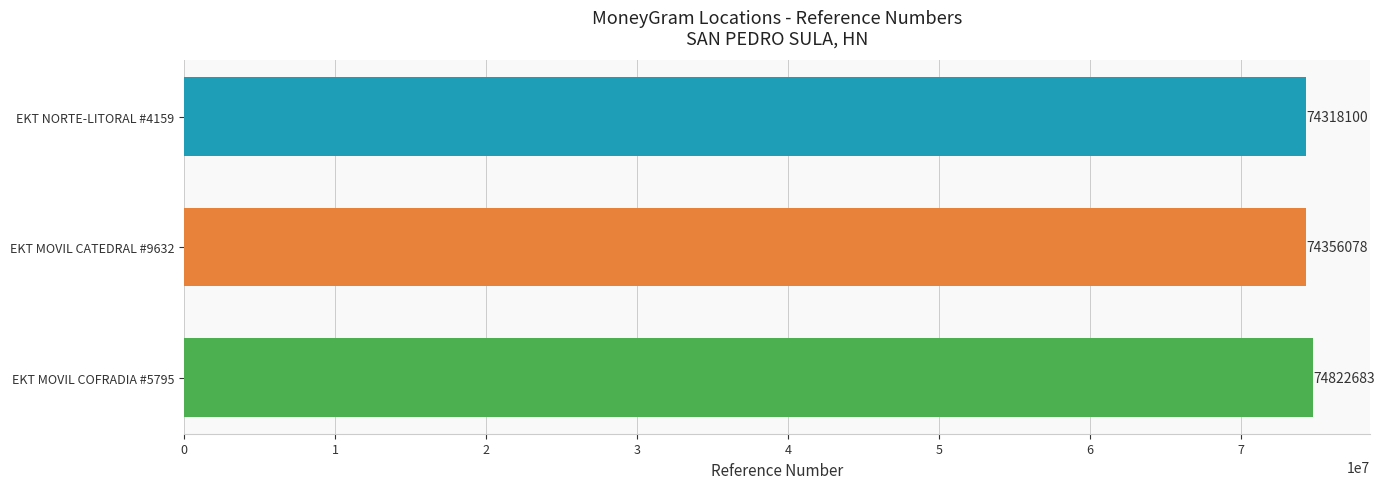

What is the change in value from EKT NORTE-LITORAL #4159 to EKT MOVIL CATEDRAL #9632?

+37978